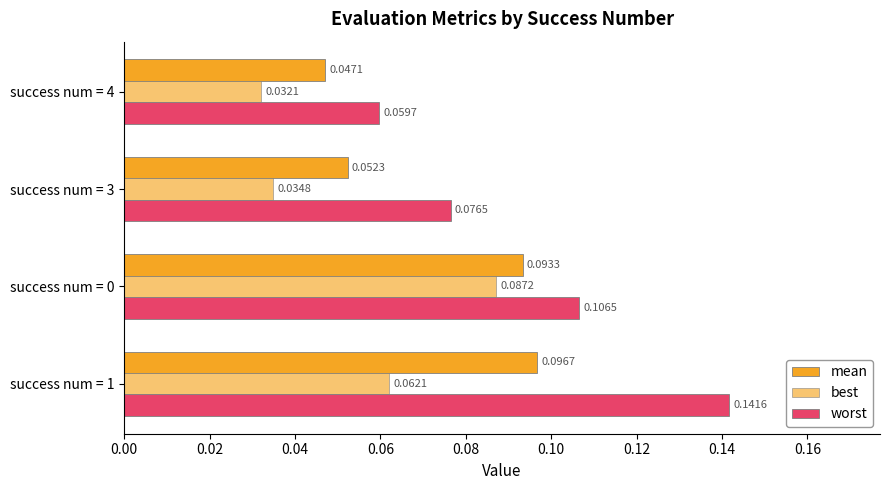

How many distinct data groups are displayed?

3